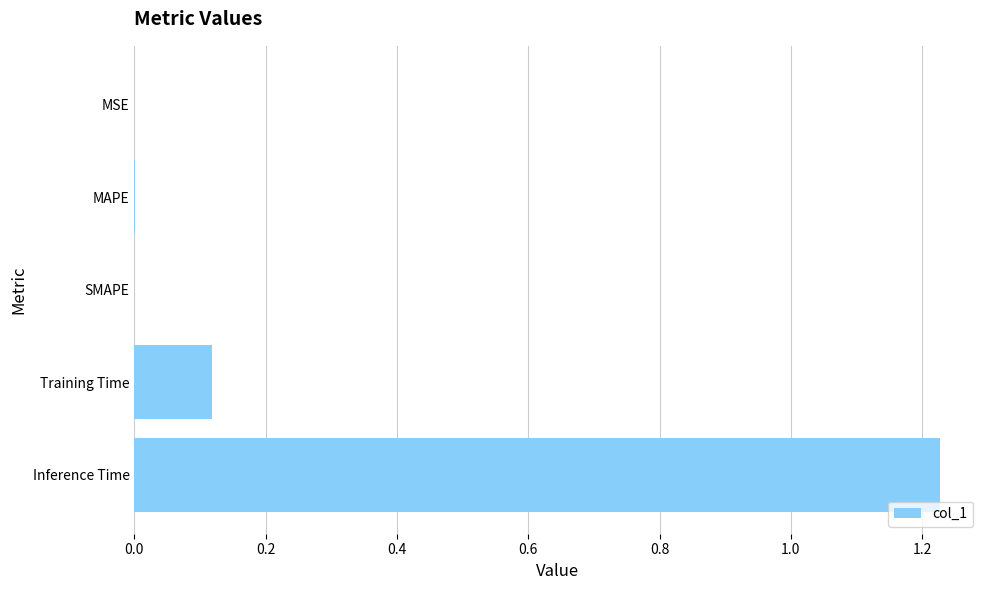

Is it true that the value at SMAPE is 0.7?

False